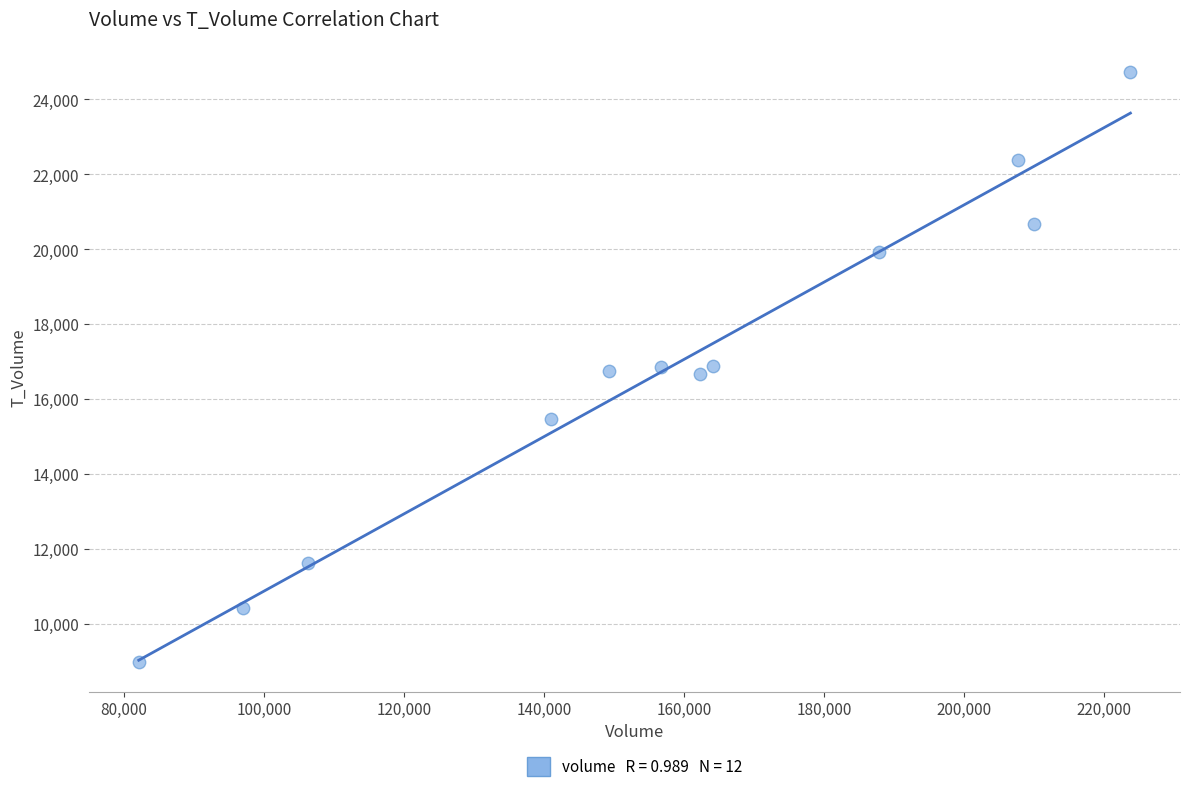

What is the range of Y values (max minus min)?

15756